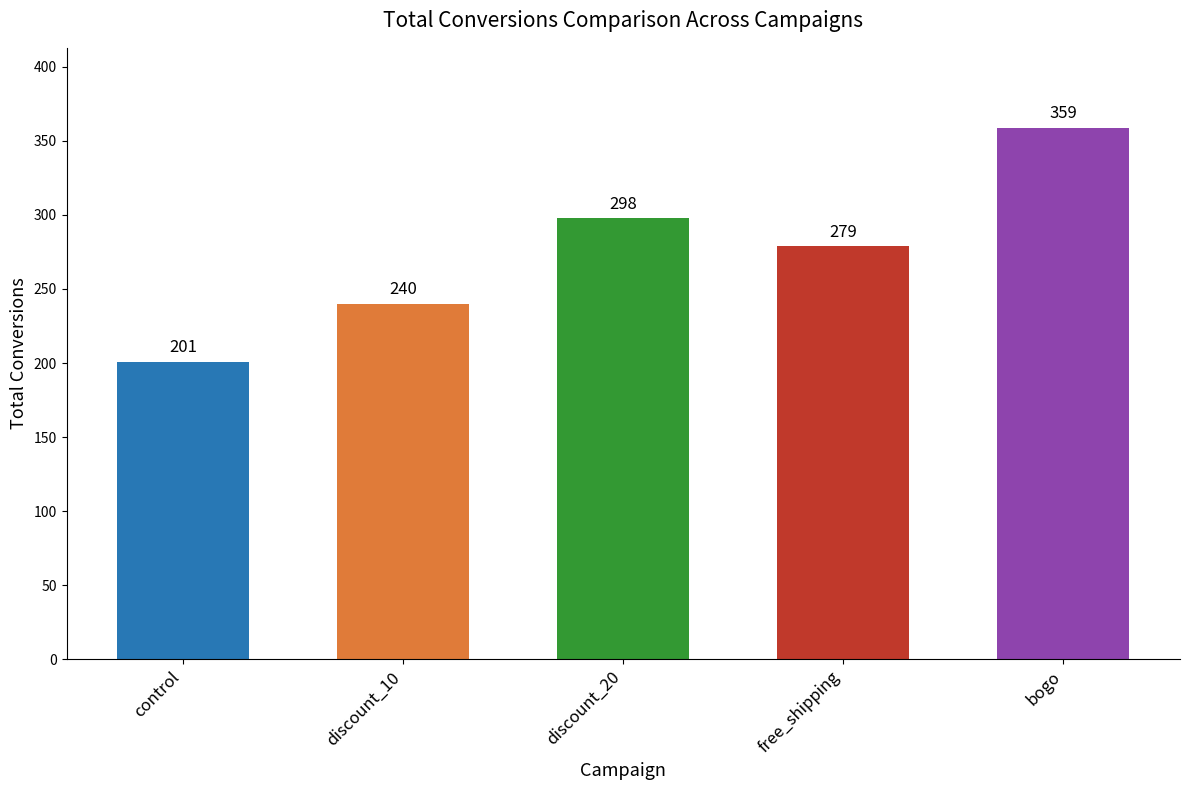

Which has a higher value, free_shipping or bogo?

bogo